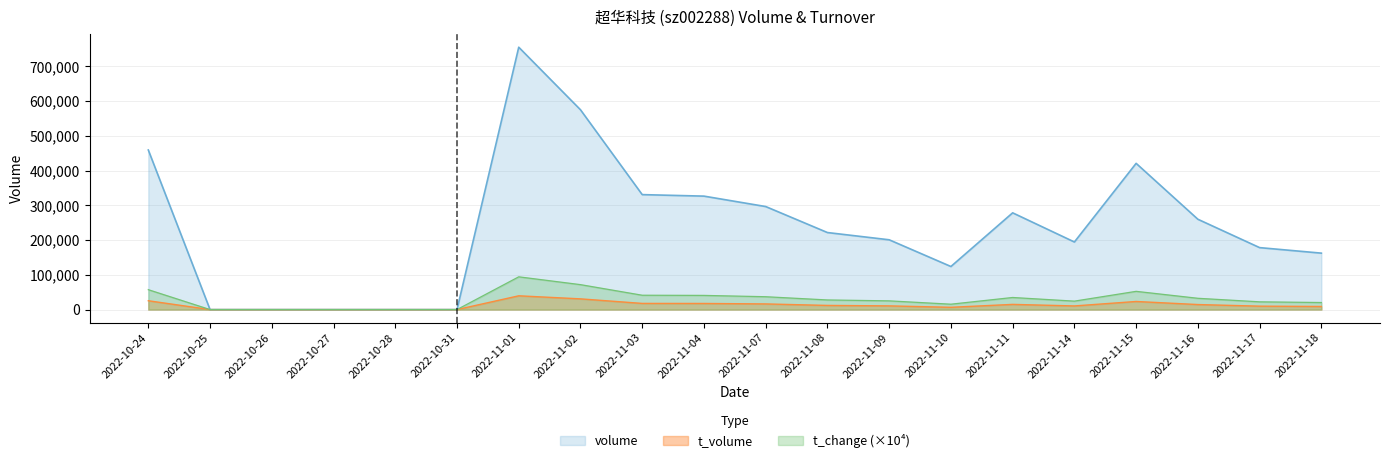

Is the value of t_volume at 2022-11-03 greater than the value of volume at 2022-11-07?

No